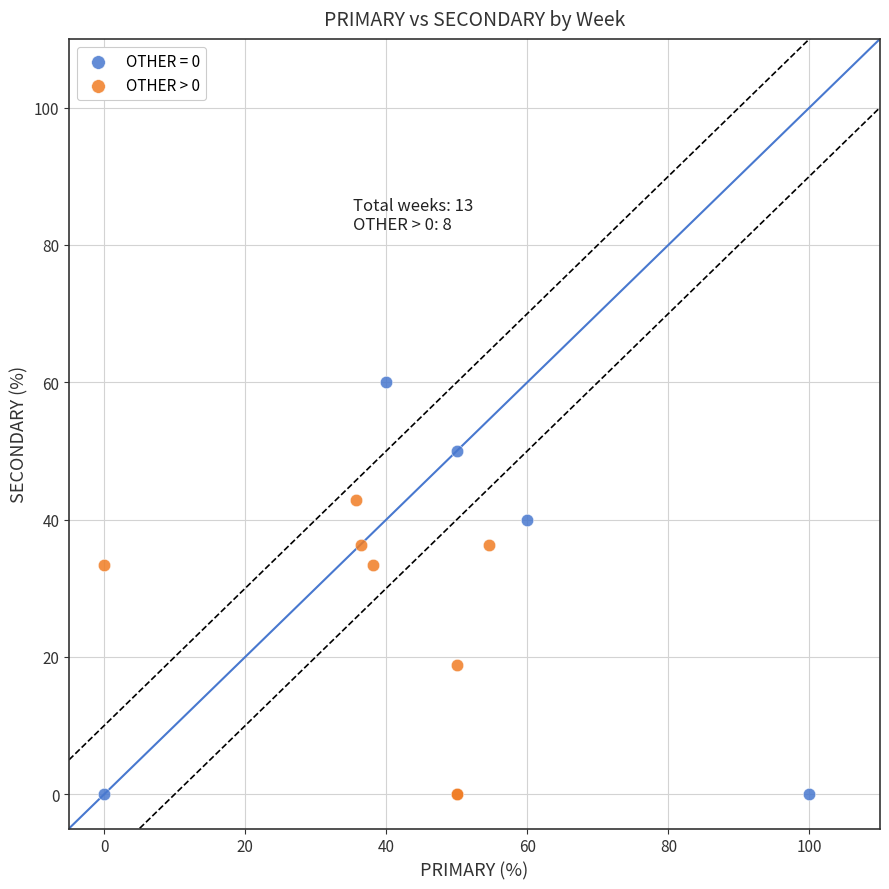

Which series reaches the maximum Y coordinate?

OTHER = 0